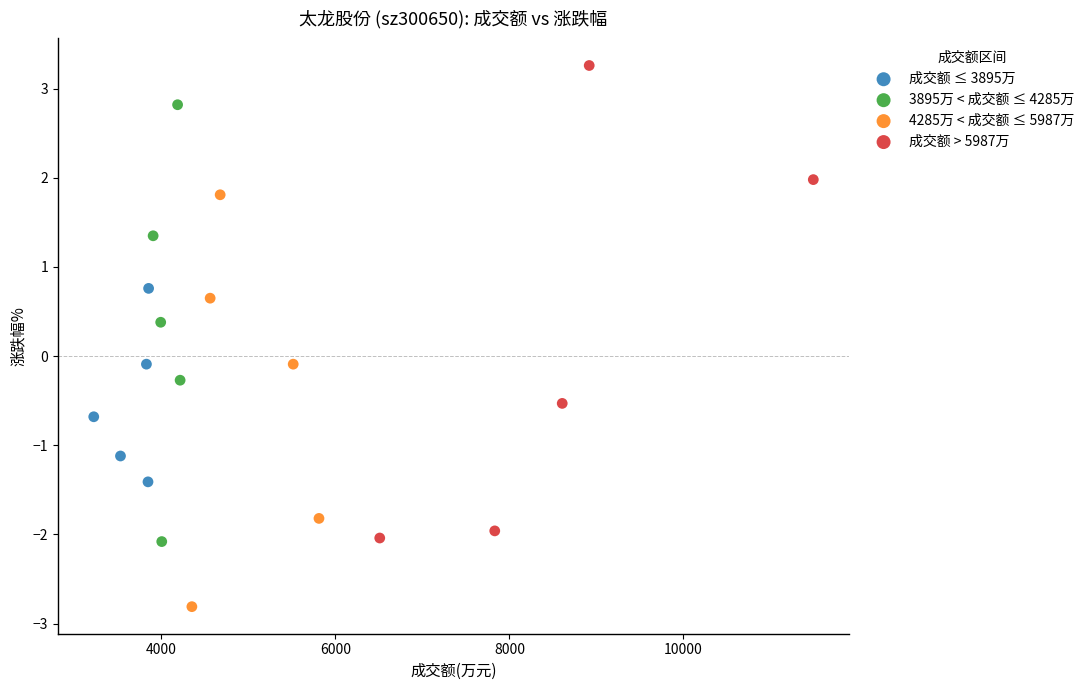

Which series reaches the minimum Y coordinate?

4285万 < 成交额 ≤ 5987万